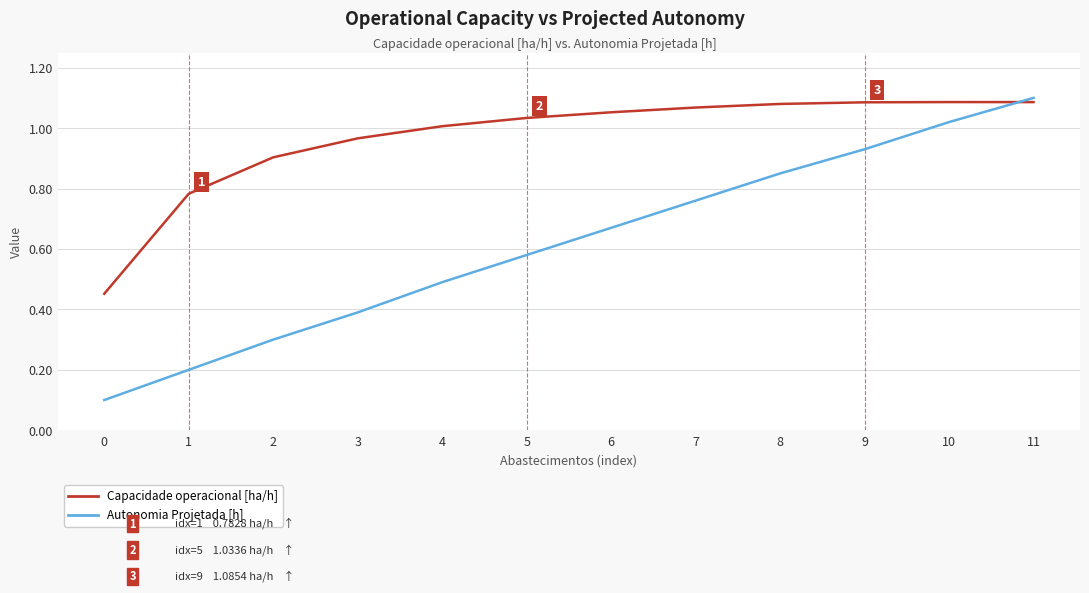

Between 8 and 11, which series saw the biggest shift?

Autonomia Projetada [h]